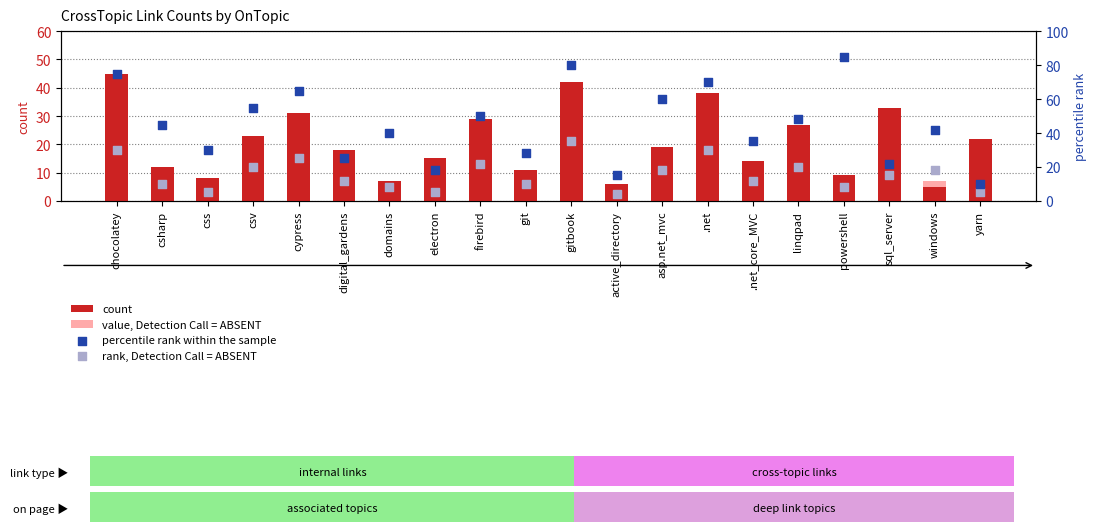

Is the value of rank, Detection Call = ABSENT at cypress greater than the value of count at asp.net_mvc?

Yes